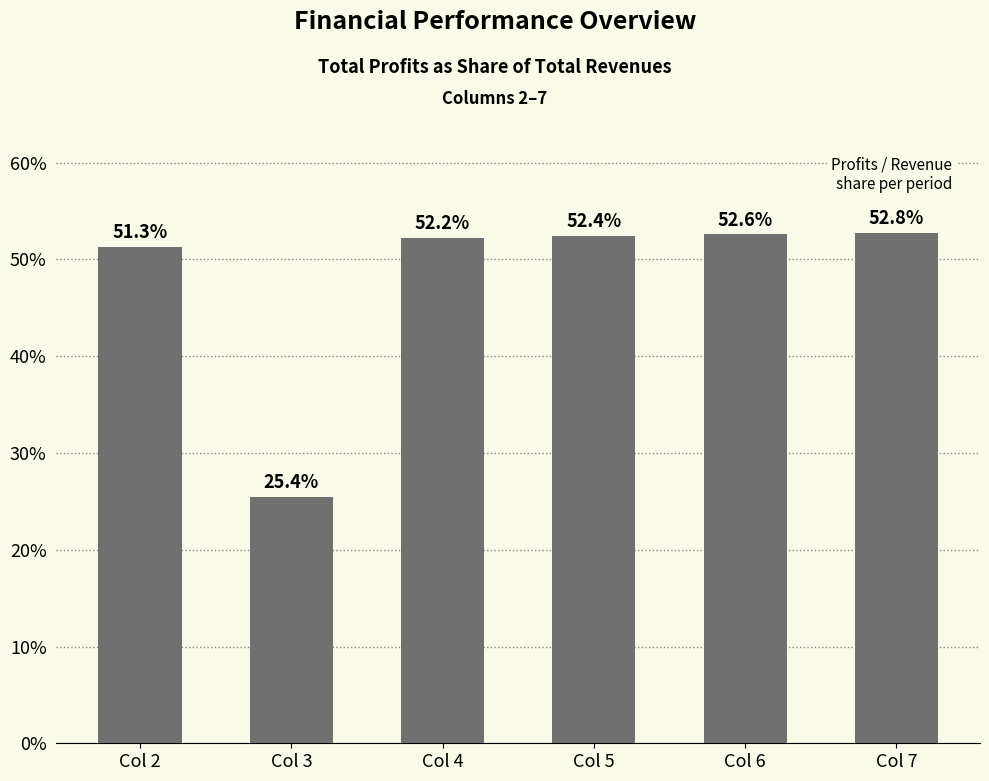

What is the average value?

0.5